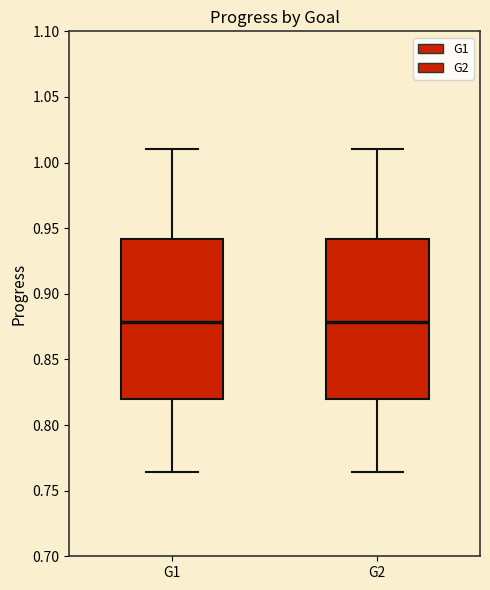

Reading left to right, read every box against the y-axis: the position of its median line, the range the box covers, and the ends of its whiskers. The values are not printed on the chart, so give them approximately, as read against the axis.

G1: median 0.880, box 0.820 to 0.940, whiskers 0.765 to 1.010
G2: median 0.880, box 0.820 to 0.940, whiskers 0.765 to 1.010